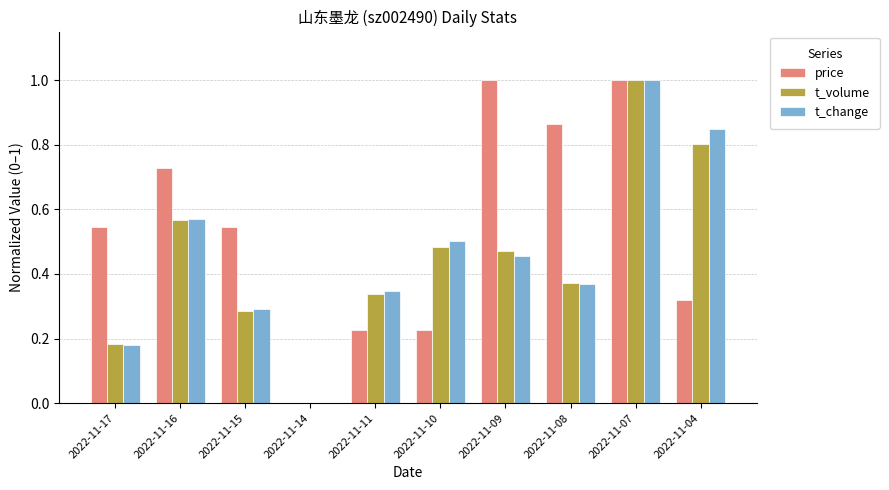

The value of t_volume at 2022-11-11 is 0.3. True or false?

True